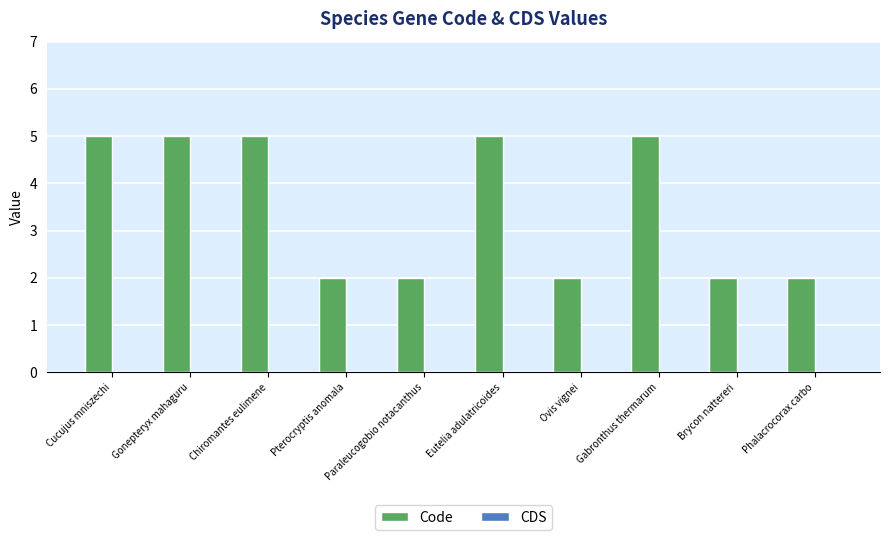

What is the change in value from Gonepteryx mahaguru to Pterocryptis anomala?

-3